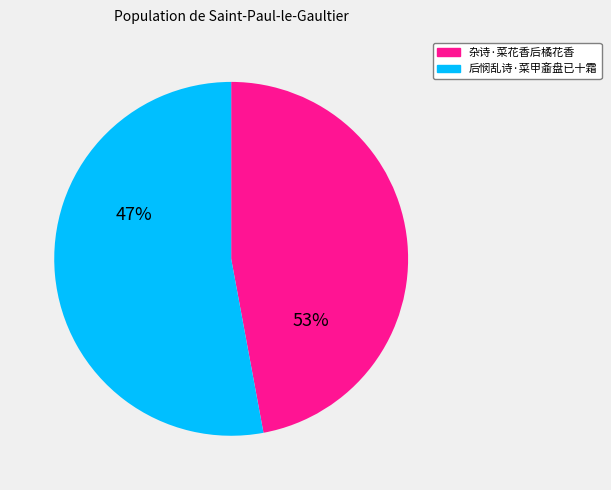

What is the largest slice in the pie chart?

后悯乱诗·菜甲齑盘已十霜